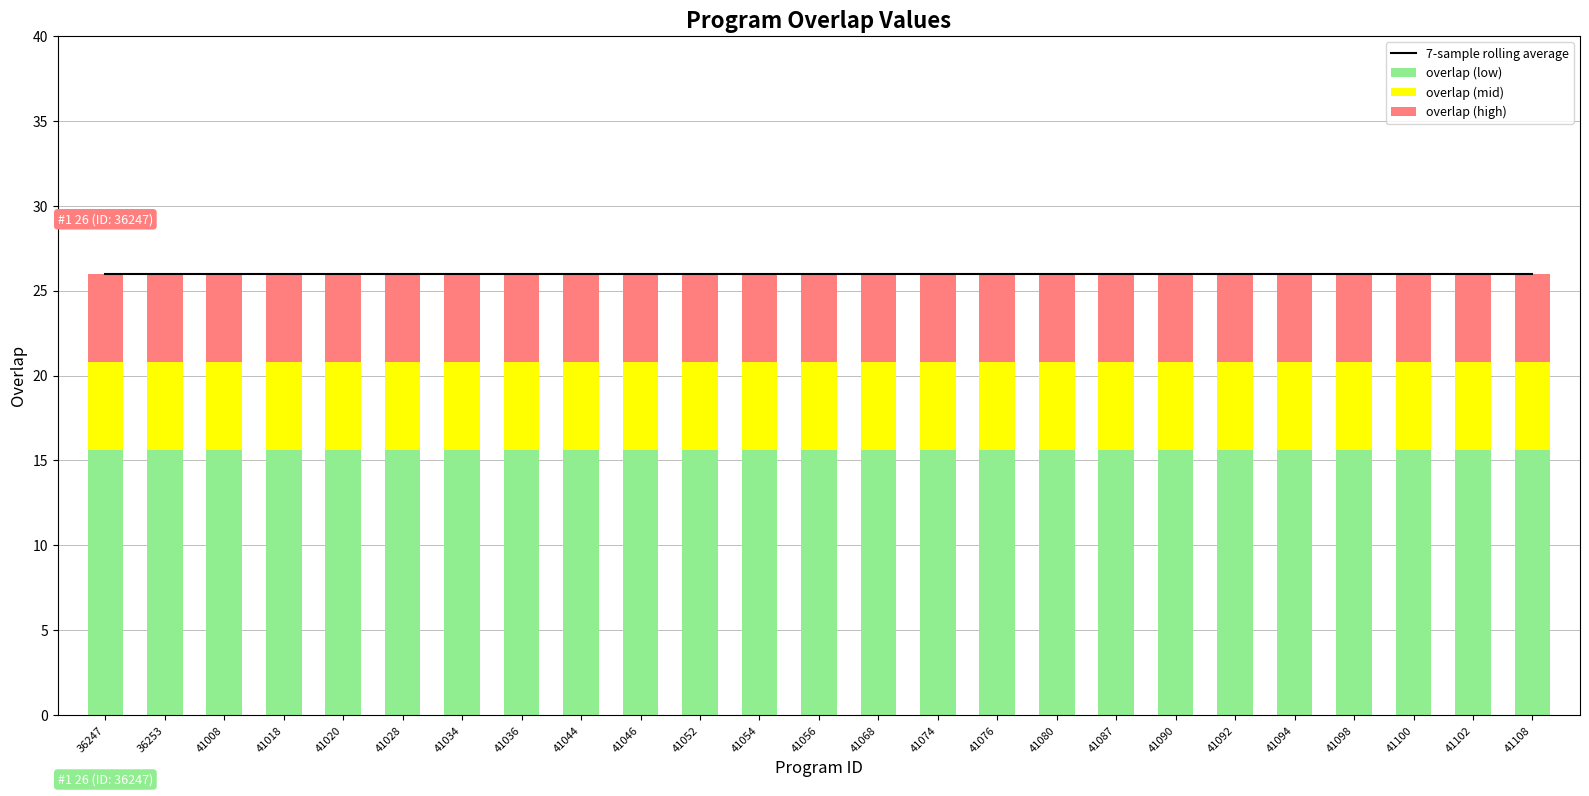

How many data points does each series have?

25